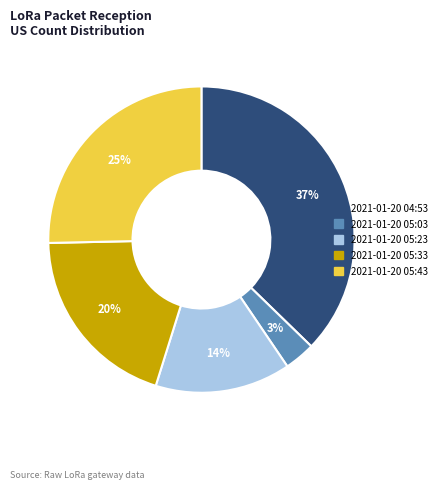

How many segments does this pie chart have?

5